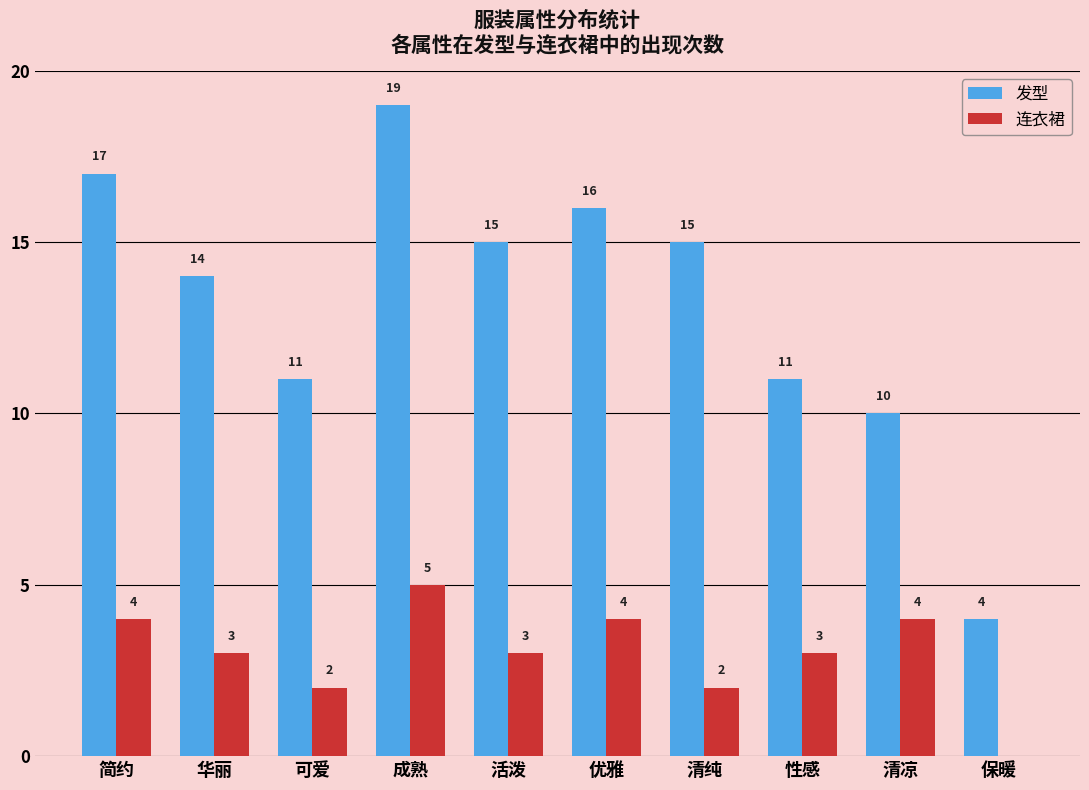

Reading left to right, what are all the values shown in this chart?

发型: 17	14	11	19	15	16	15	11	10	4
连衣裙: 4	3	2	5	3	4	2	3	4	0